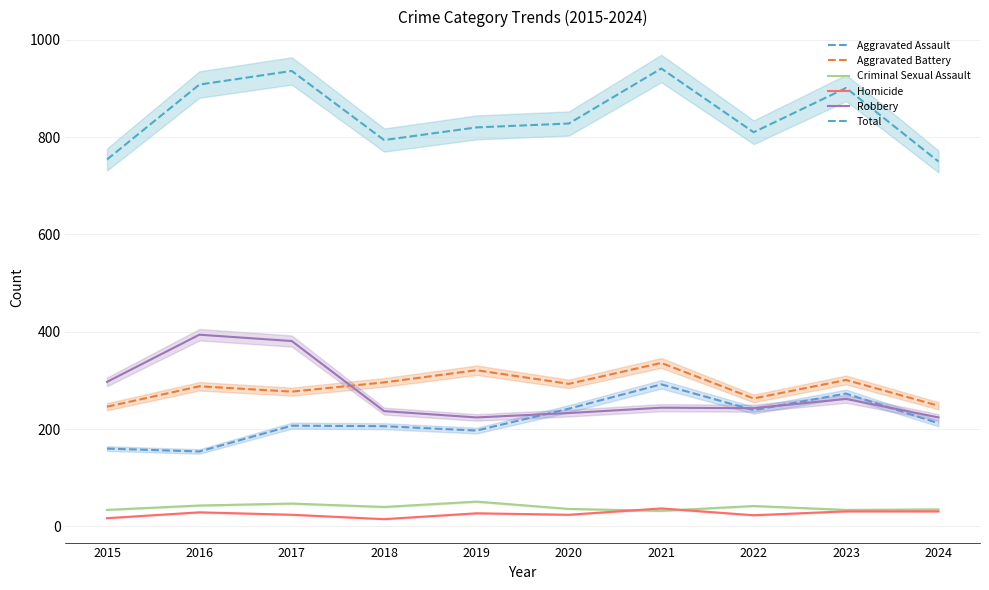

Reading right to left, what are all the values shown in this chart?

Aggravated Assault: 2024=212	2023=273	2022=239	2021=292	2020=242	2019=197	2018=206	2017=207	2016=154	2015=160
Aggravated Battery: 2024=248	2023=301	2022=263	2021=336	2020=293	2019=321	2018=296	2017=277	2016=288	2015=246
Criminal Sexual Assault: 2024=35	2023=34	2022=42	2021=32	2020=36	2019=51	2018=40	2017=47	2016=43	2015=34
Homicide: 2024=31	2023=31	2022=23	2021=37	2020=24	2019=27	2018=15	2017=24	2016=29	2015=17
Robbery: 2024=224	2023=262	2022=243	2021=244	2020=233	2019=224	2018=237	2017=381	2016=394	2015=297
Total: 2024=750	2023=901	2022=810	2021=941	2020=828	2019=820	2018=794	2017=936	2016=908	2015=754